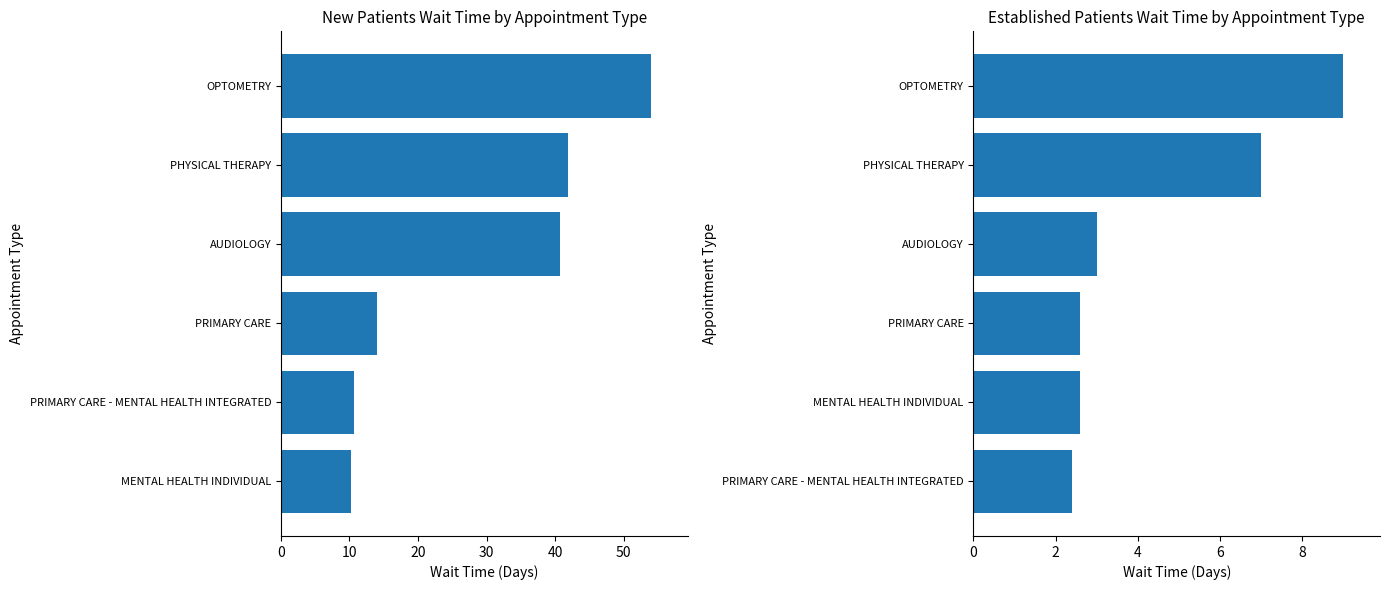

What is the value of the NewPatients bar at the 3rd from the left?

14.0